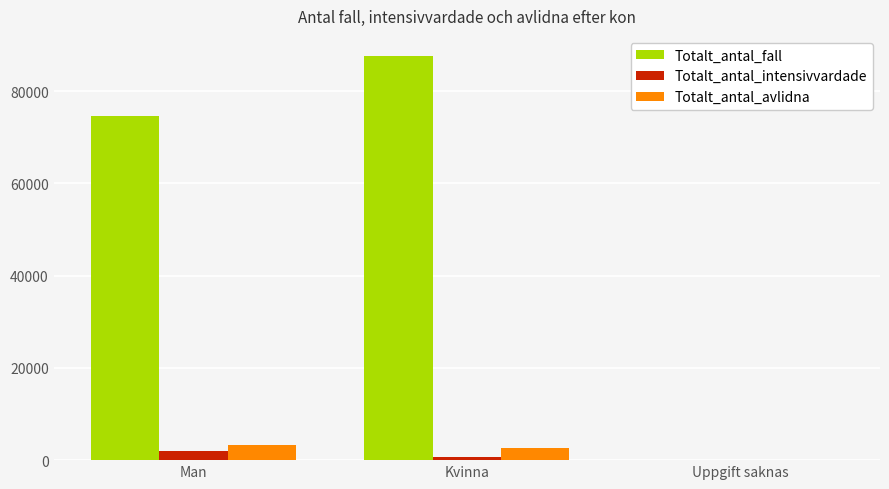

Reading left to right, extract all data points from this chart.

Totalt_antal_fall: Man=74594	Kvinna=87605	Uppgift saknas=41
Totalt_antal_intensivvardade: Man=2073	Kvinna=778	Uppgift saknas=0
Totalt_antal_avlidna: Man=3323	Kvinna=2734	Uppgift saknas=0